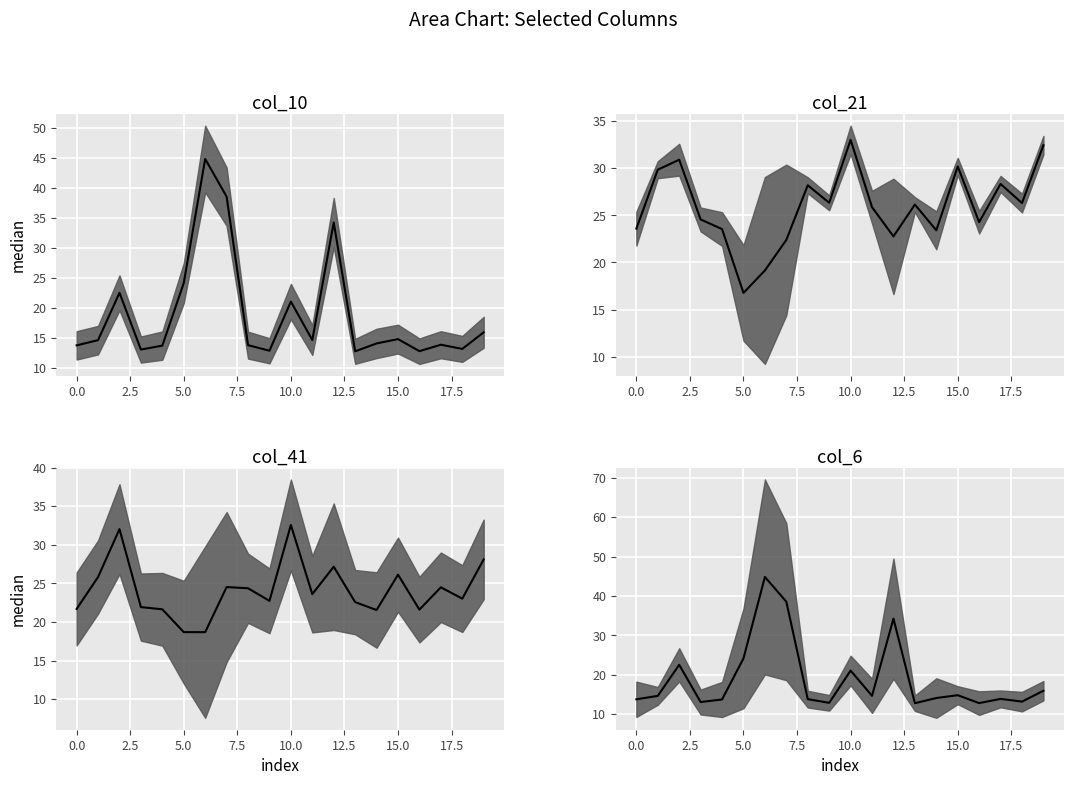

What is the smallest value displayed?

12.8